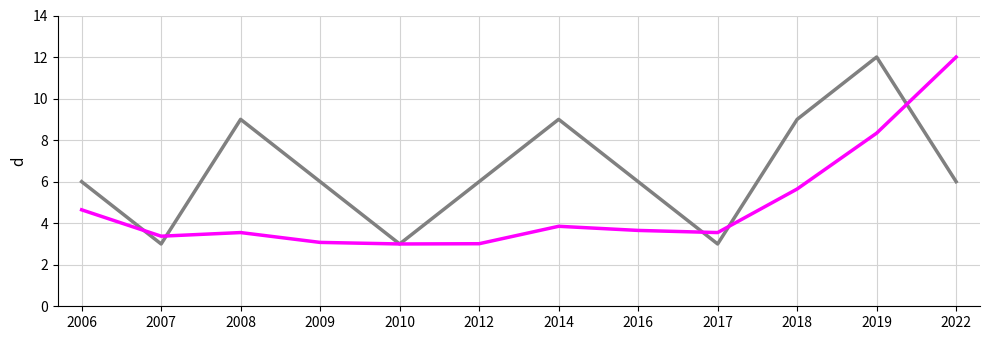

What is the smallest value displayed?

3.0